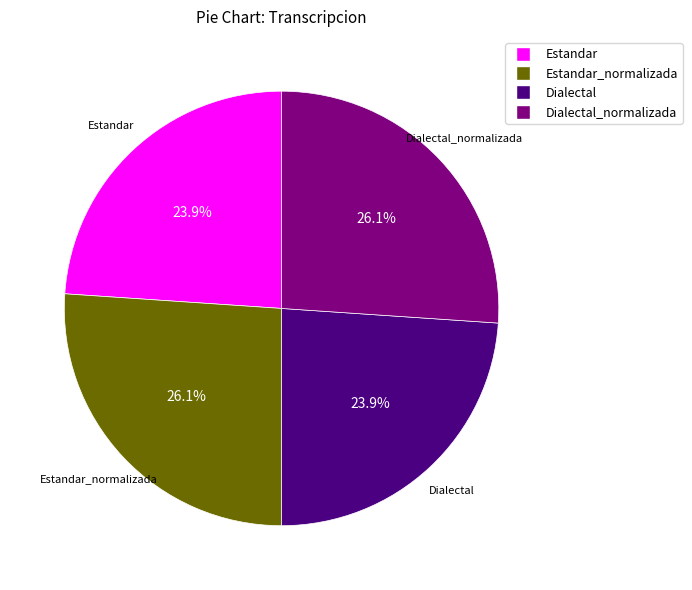

Count the number of slices in the pie.

4